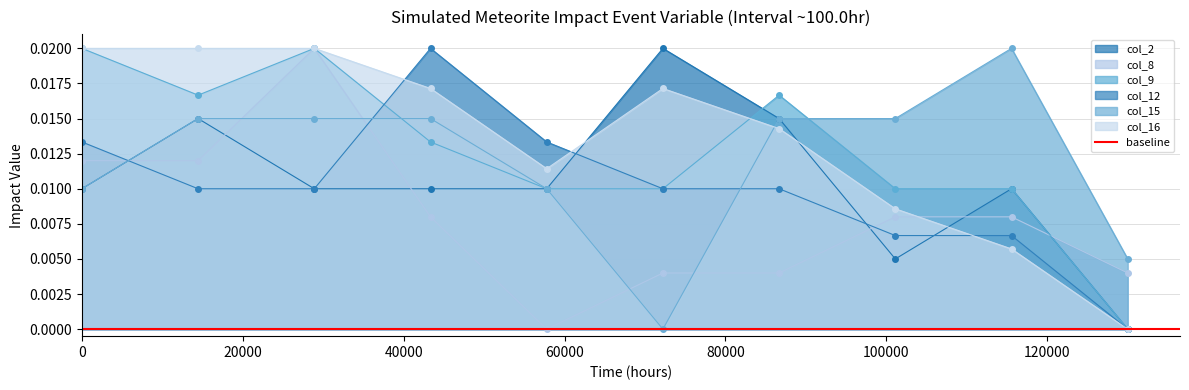

True or false: col_8 and col_2 intersect in this chart.

True